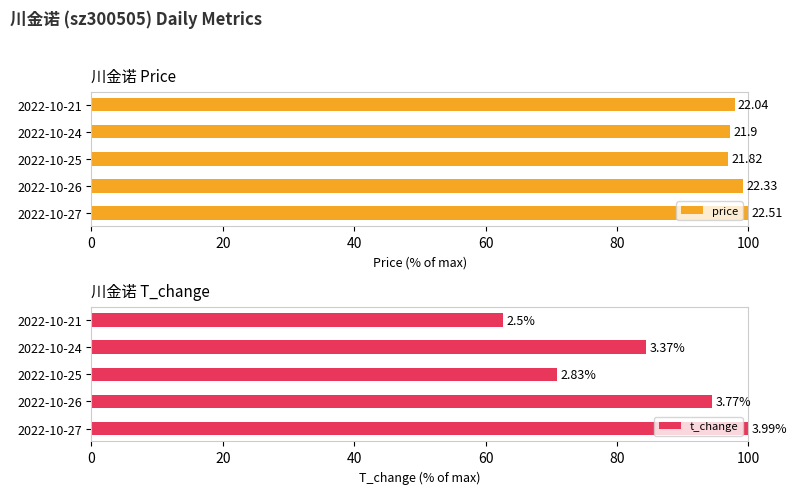

How many data points in price are above 97?

4